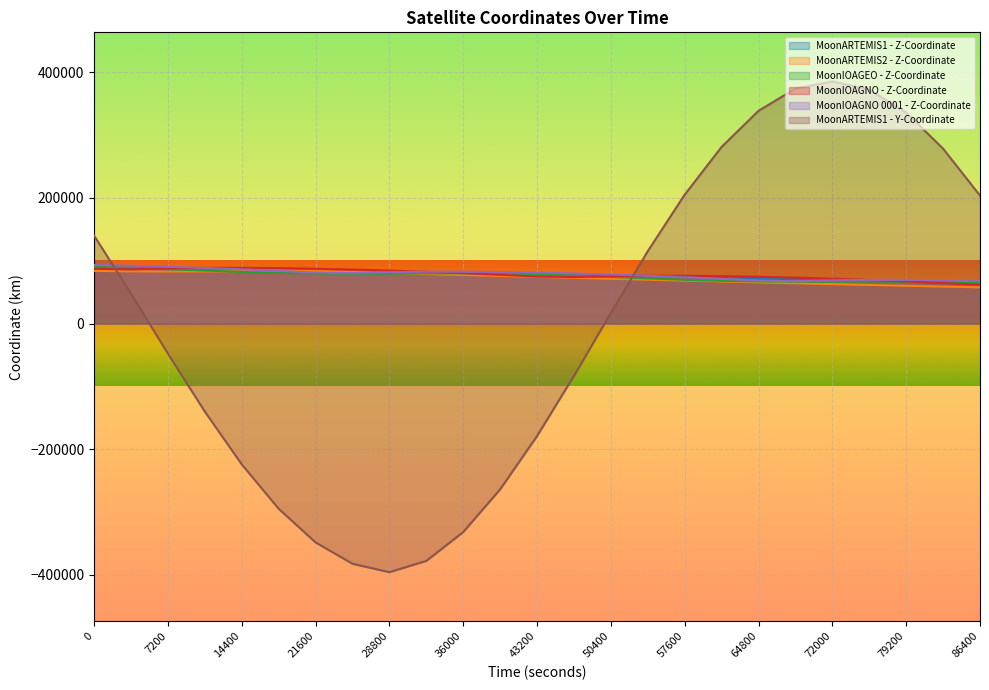

What is the sum of all MoonIOAGNO 0001 - Z-Coordinate values?

1964362.5